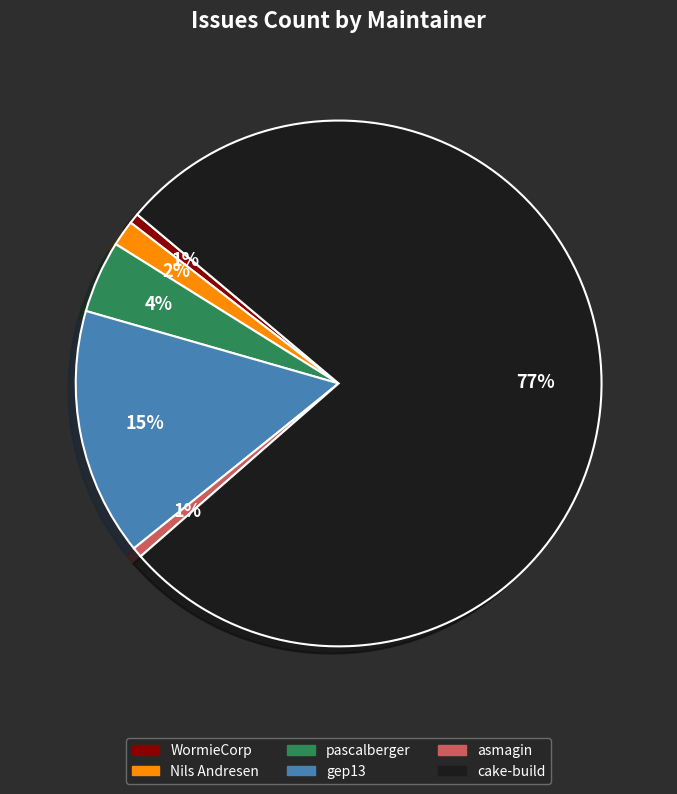

Is there any slice that represents more than half of the pie?

Yes